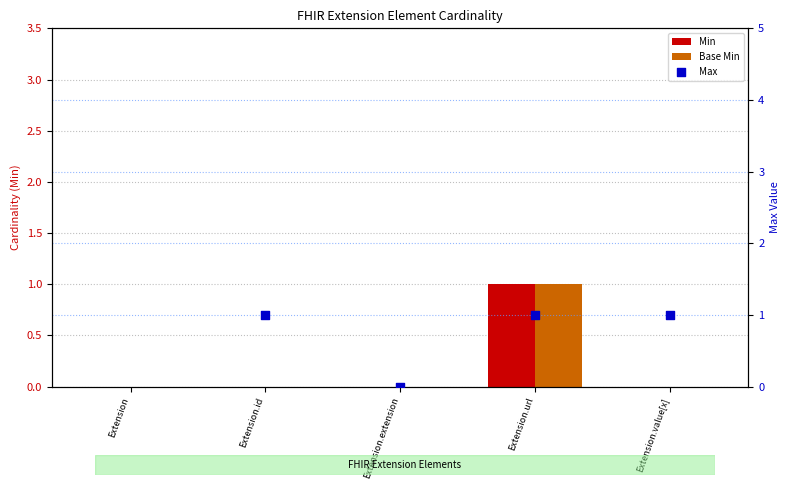

Which series contains the lowest Y value?

Min